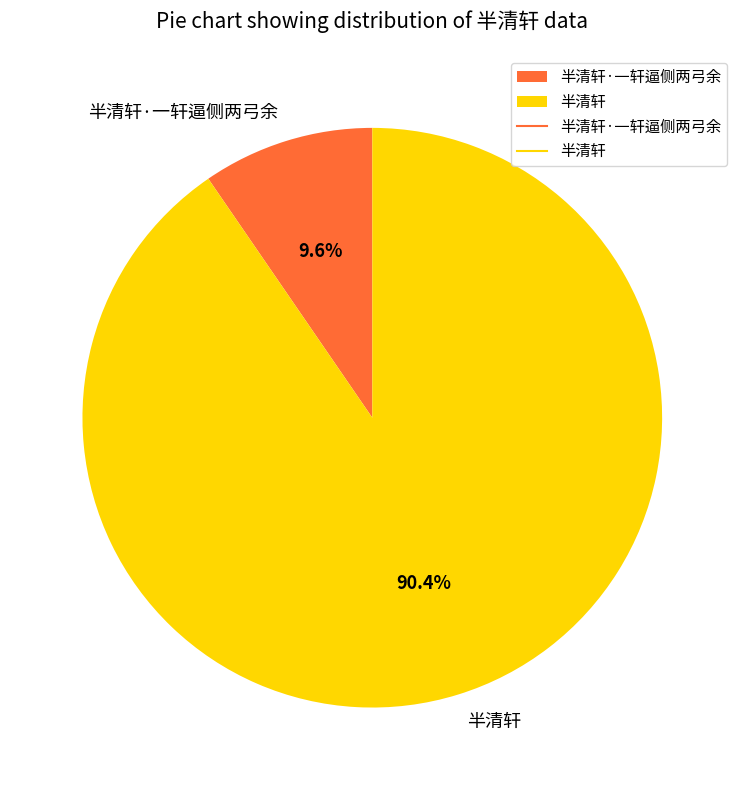

Rank the categories by value from highest to lowest.

半清轩, 半清轩·一轩逼侧两弓余